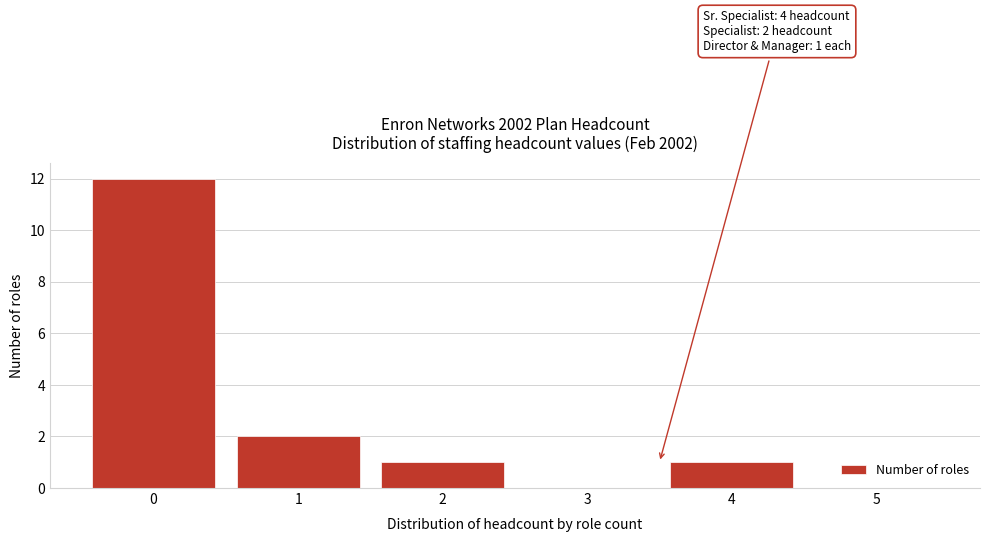

Which range on the x-axis has the tallest bar?

-0.5 to 0.5